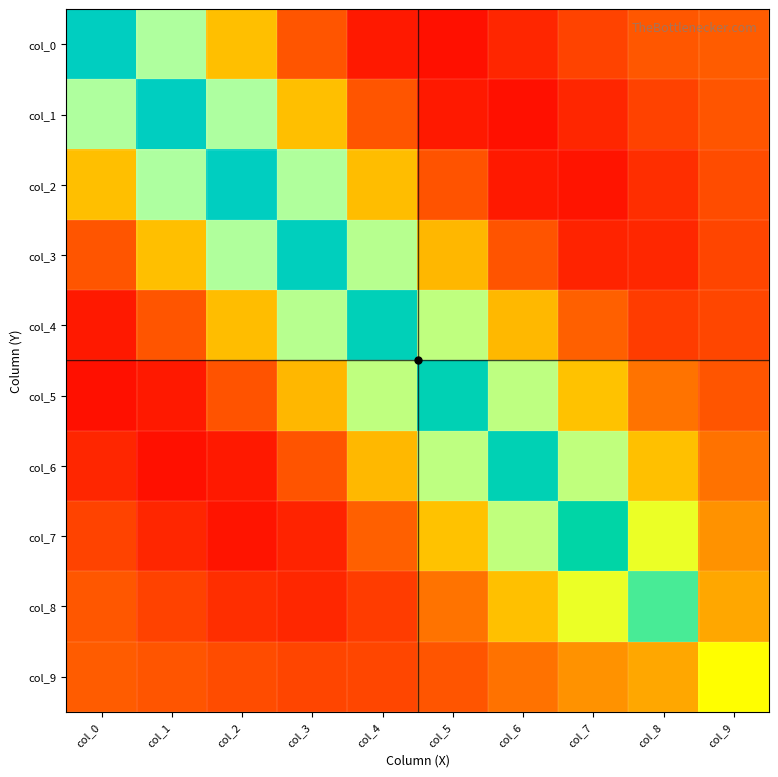

Reading right to left, what are all the values shown in this chart?

col_0: col_9=0.0	col_8=-0.0	col_7=-0.1	col_6=-0.1	col_5=-0.2	col_4=-0.2	col_3=-0.0	col_2=0.3	col_1=0.6	col_0=1.1
col_1: col_9=-0.0	col_8=-0.1	col_7=-0.1	col_6=-0.2	col_5=-0.2	col_4=-0.0	col_3=0.3	col_2=0.6	col_1=1.1	col_0=0.6
col_2: col_9=-0.0	col_8=-0.1	col_7=-0.2	col_6=-0.2	col_5=-0.0	col_4=0.3	col_3=0.6	col_2=1.1	col_1=0.6	col_0=0.3
col_3: col_9=-0.1	col_8=-0.1	col_7=-0.2	col_6=-0.0	col_5=0.3	col_4=0.6	col_3=1.1	col_2=0.6	col_1=0.3	col_0=-0.0
col_4: col_9=-0.1	col_8=-0.1	col_7=0.0	col_6=0.3	col_5=0.6	col_4=1.1	col_3=0.6	col_2=0.3	col_1=-0.0	col_0=-0.2
col_5: col_9=-0.0	col_8=0.1	col_7=0.3	col_6=0.6	col_5=1.1	col_4=0.6	col_3=0.3	col_2=-0.0	col_1=-0.2	col_0=-0.2
col_6: col_9=0.1	col_8=0.3	col_7=0.6	col_6=1.0	col_5=0.6	col_4=0.3	col_3=-0.0	col_2=-0.2	col_1=-0.2	col_0=-0.1
col_7: col_9=0.2	col_8=0.5	col_7=1.0	col_6=0.6	col_5=0.3	col_4=0.0	col_3=-0.2	col_2=-0.2	col_1=-0.1	col_0=-0.1
col_8: col_9=0.2	col_8=0.8	col_7=0.5	col_6=0.3	col_5=0.1	col_4=-0.1	col_3=-0.1	col_2=-0.1	col_1=-0.1	col_0=-0.0
col_9: col_9=0.4	col_8=0.2	col_7=0.2	col_6=0.1	col_5=-0.0	col_4=-0.1	col_3=-0.1	col_2=-0.0	col_1=-0.0	col_0=0.0